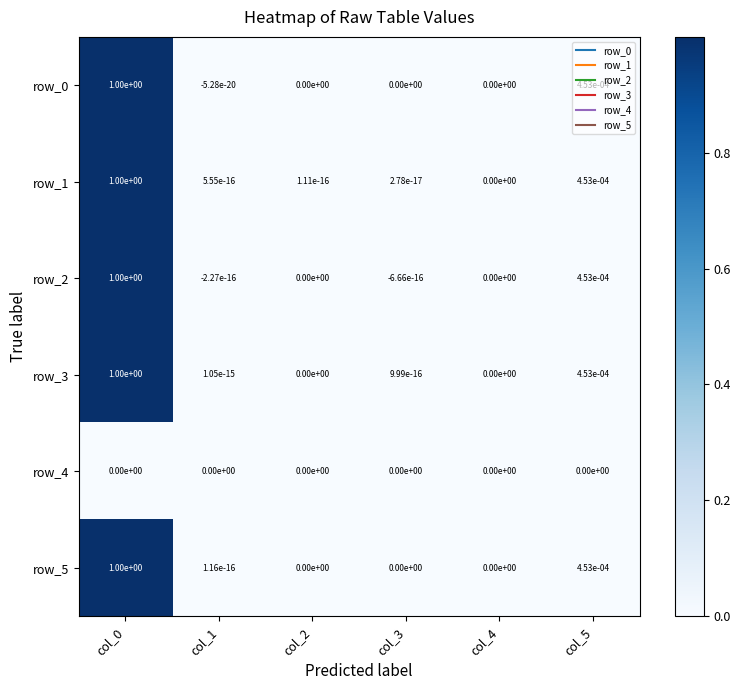

How many series are shown in this chart?

6